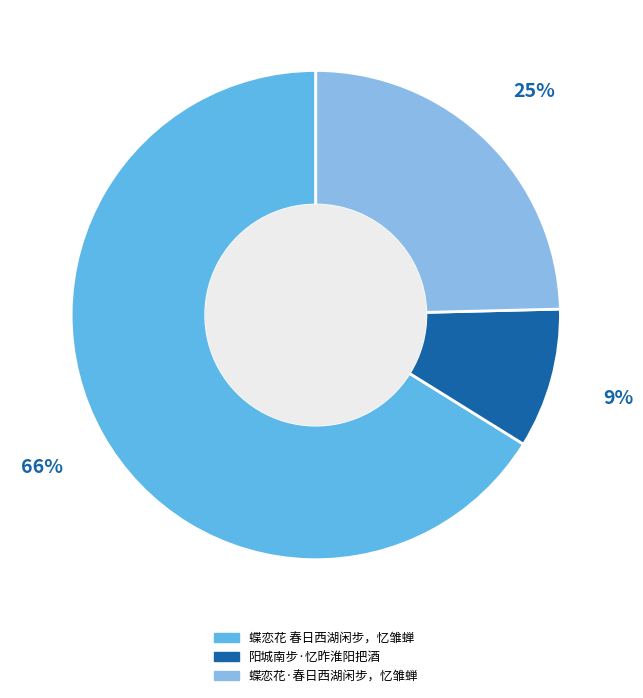

Is it true that 蝶恋花 春日西湖闲步，忆雏蝉 is 66% of the pie?

True